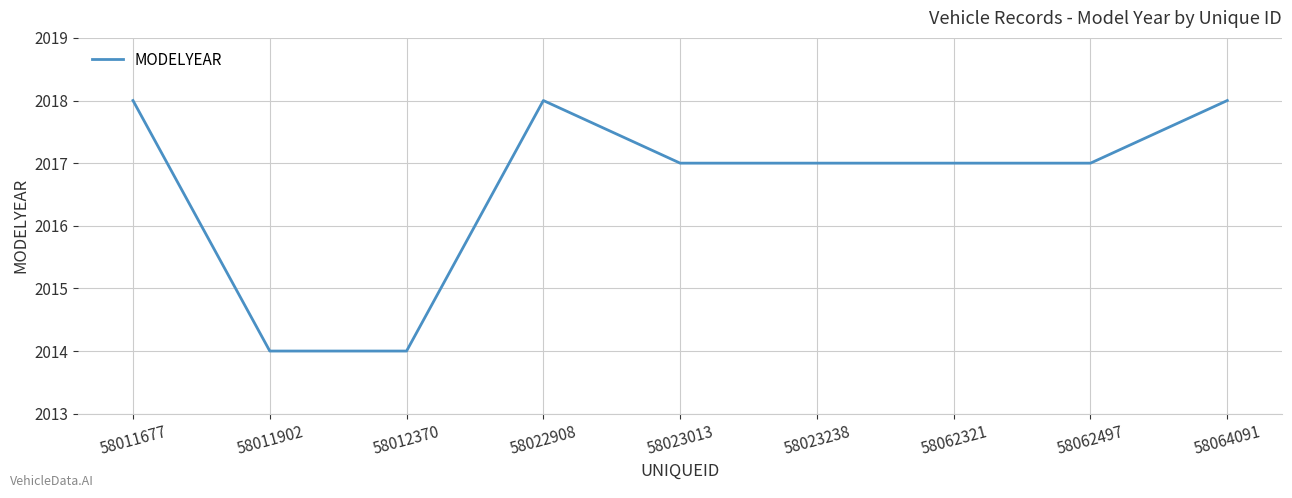

Does the chart have visible grid lines?

Yes